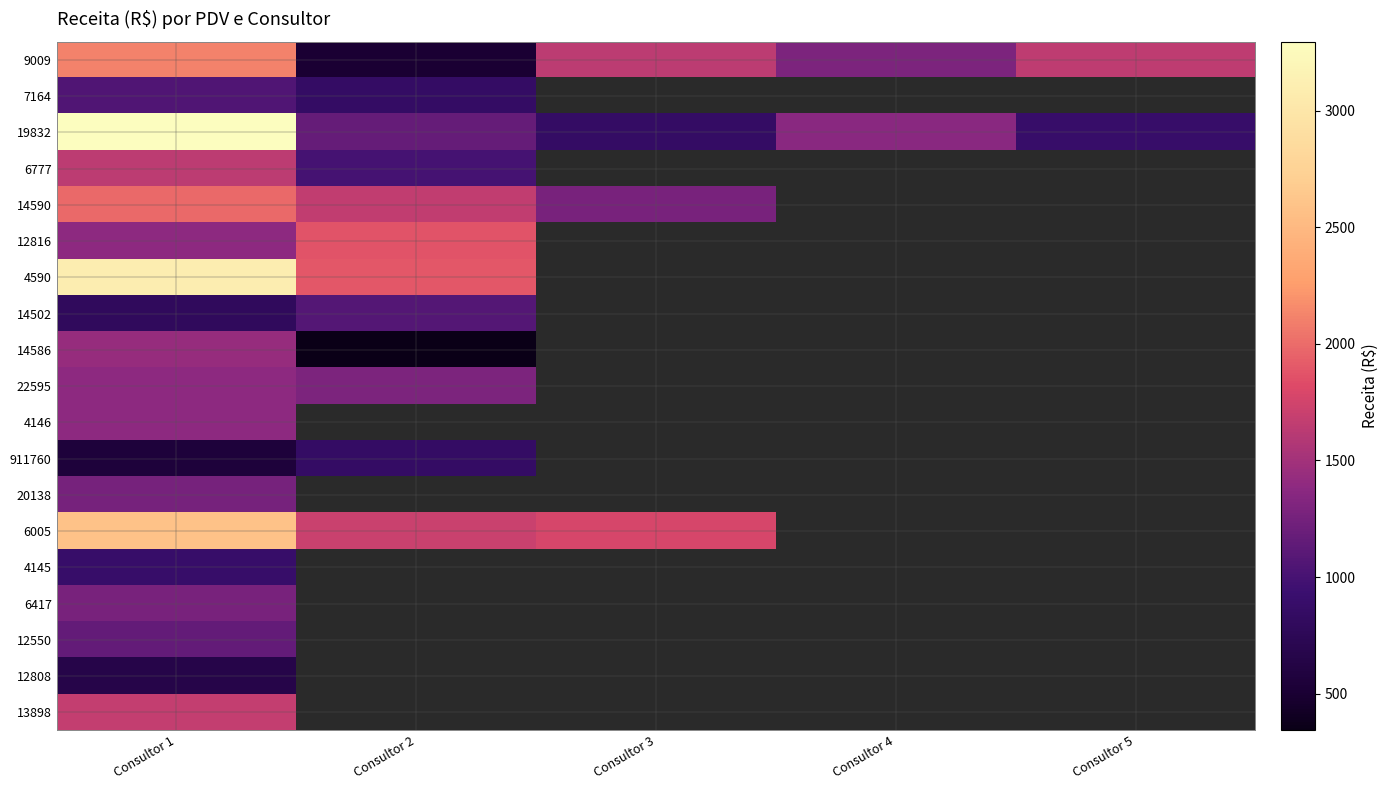

Which category has the lowest value in the 4145 series?

Consultor 1